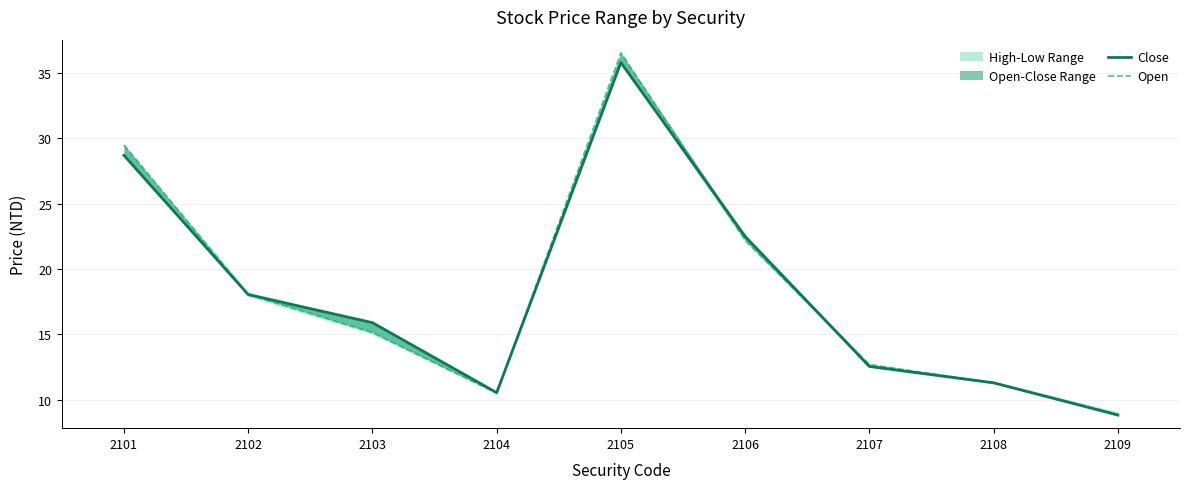

Between 2108 and 2102, which is larger?

2102